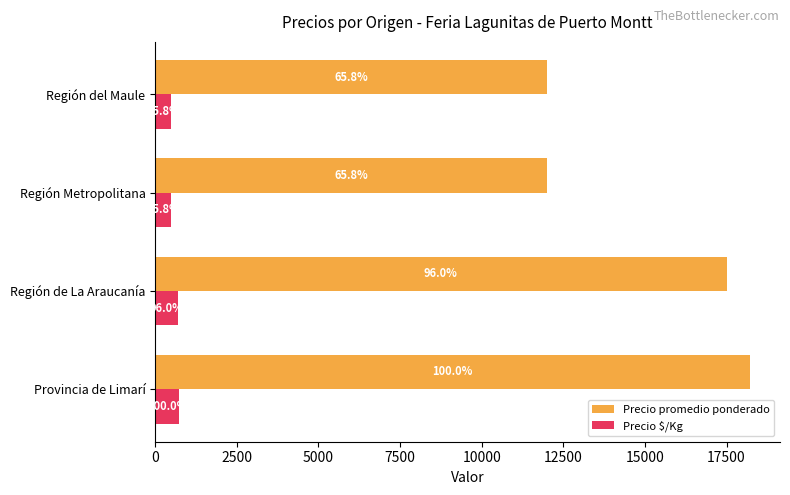

At how many categories does at least one series exceed 13531?

2